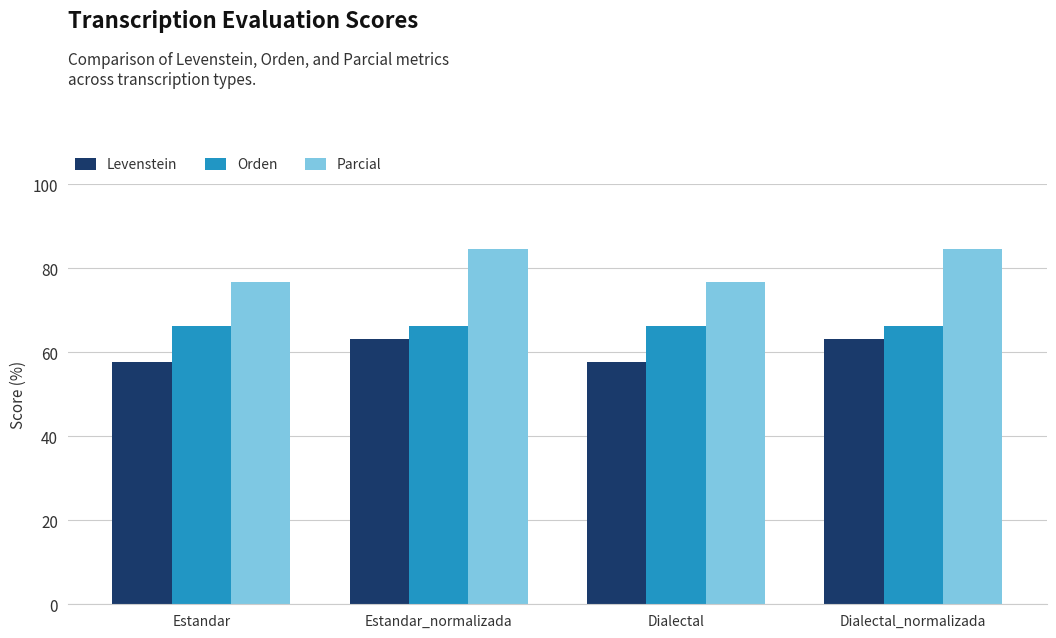

The Orden series shows 34.2 at Dialectal. True or false?

False